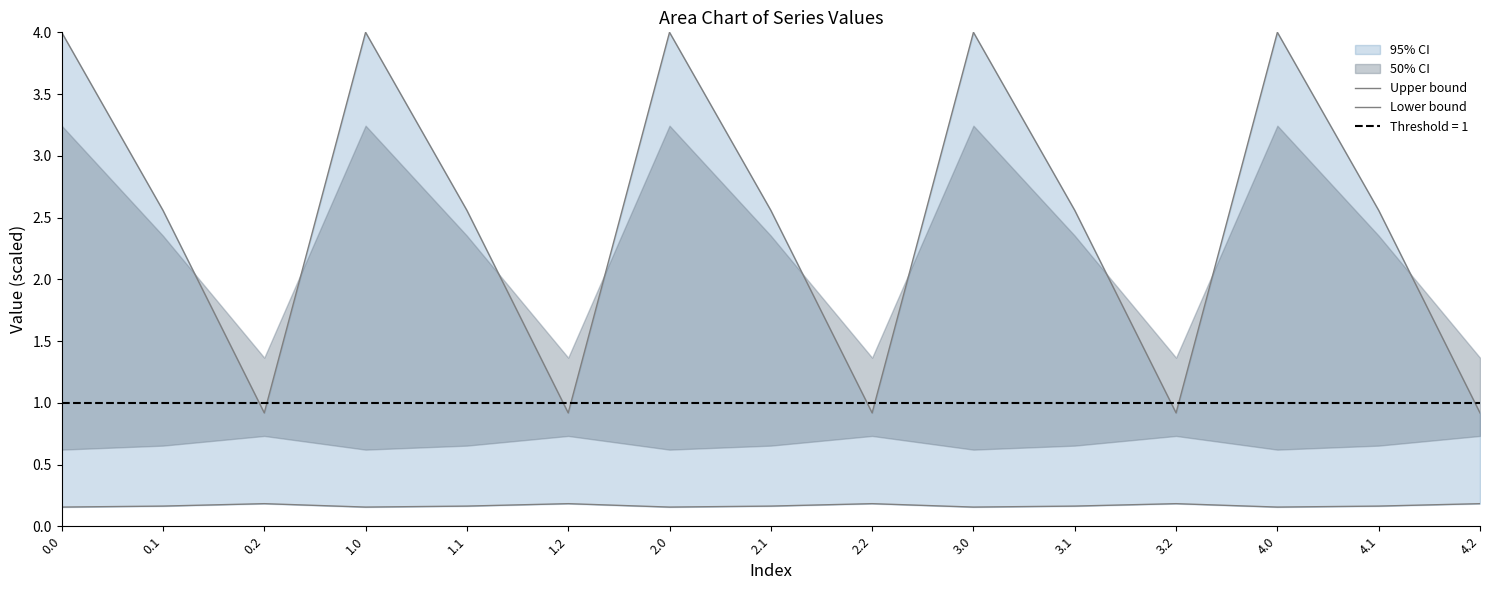

Between 4.0 and 4.1, which is larger?

4.0